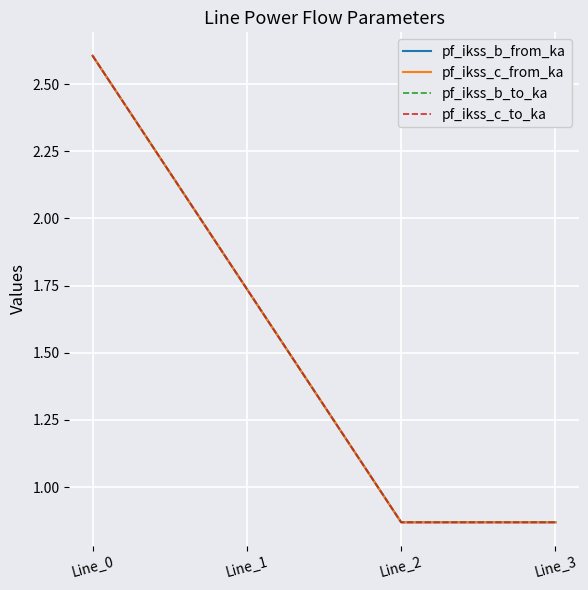

Which series has the largest total across all categories?

pf_ikss_b_from_ka